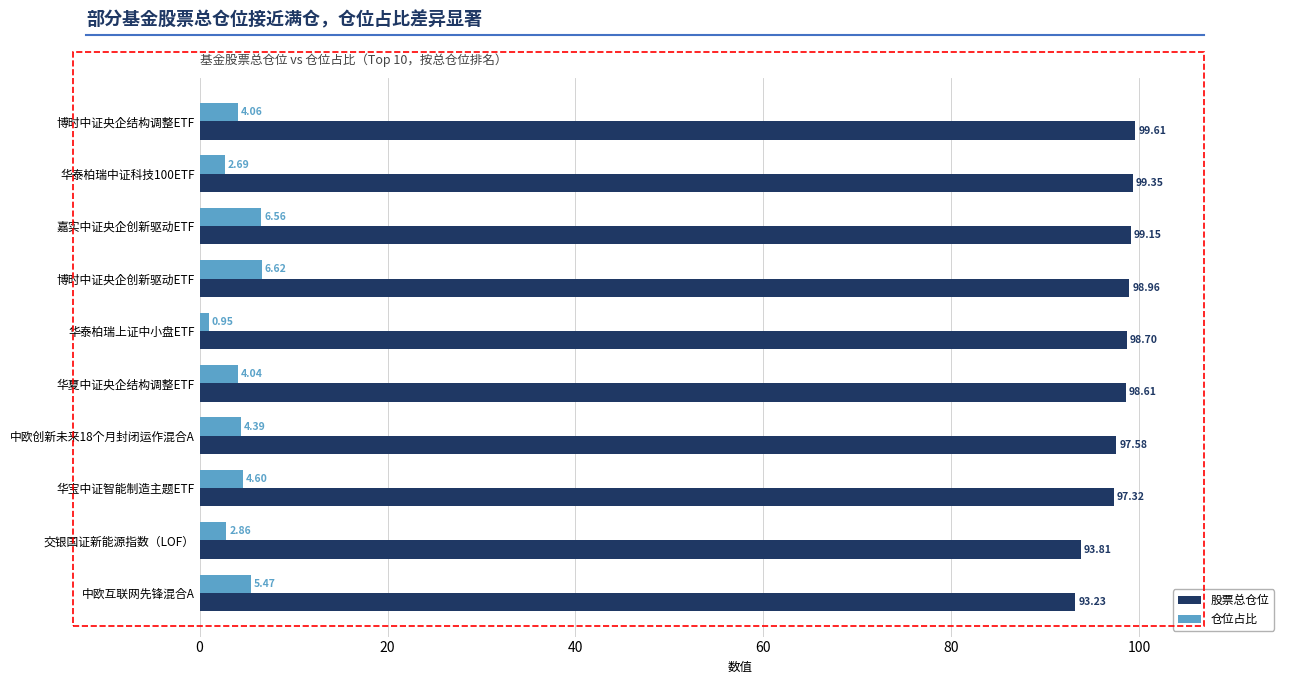

At which category is the sum across all series the highest?

嘉实中证央企创新驱动ETF